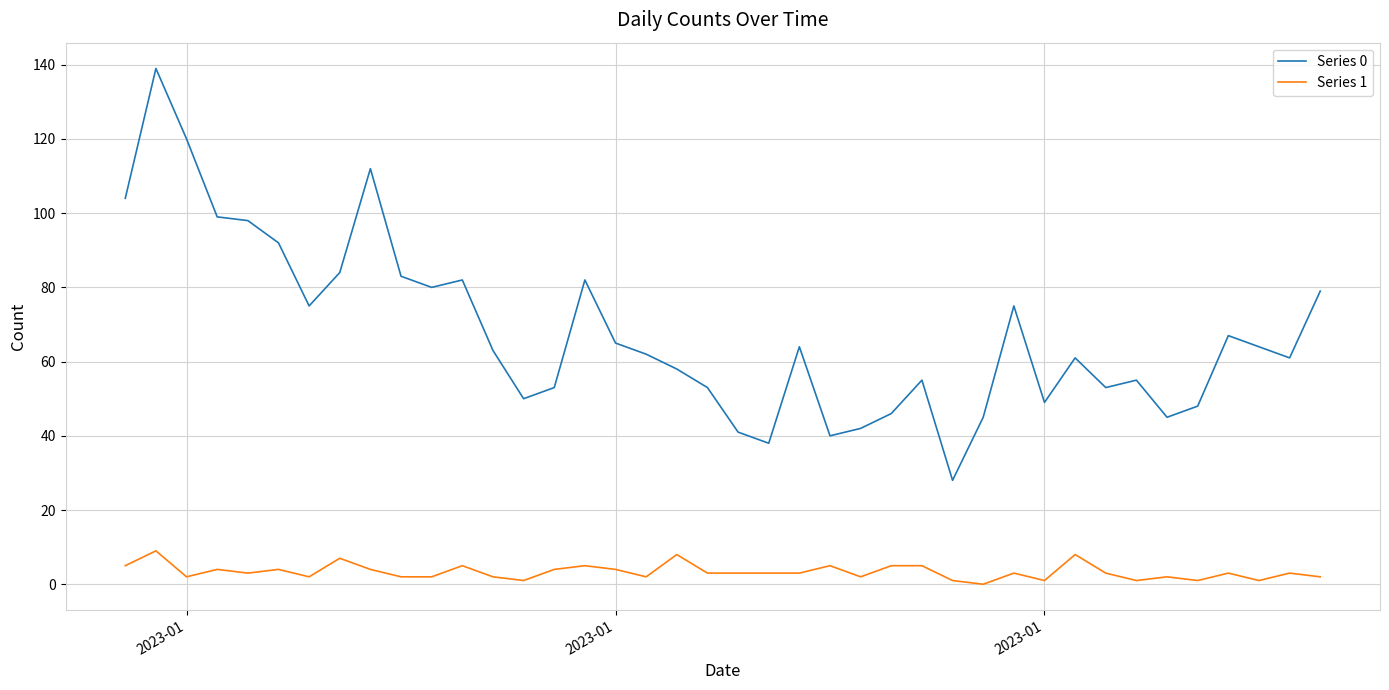

What is the maximum value shown in the chart?

139